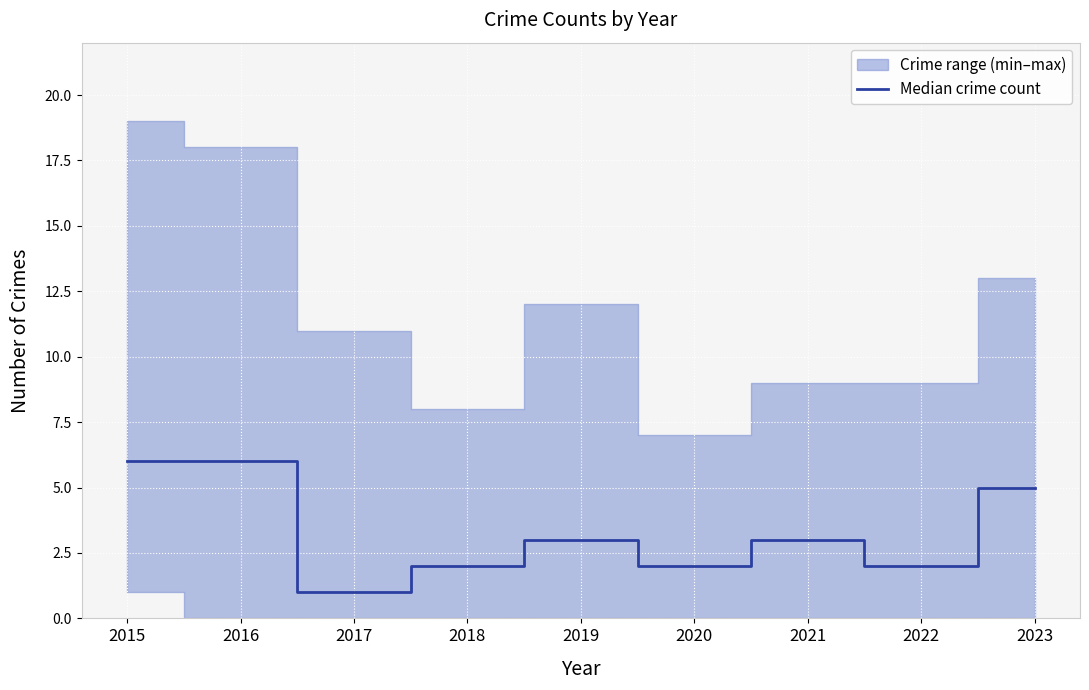

How many interior local valleys (lower than both neighbors) does the data have?

3